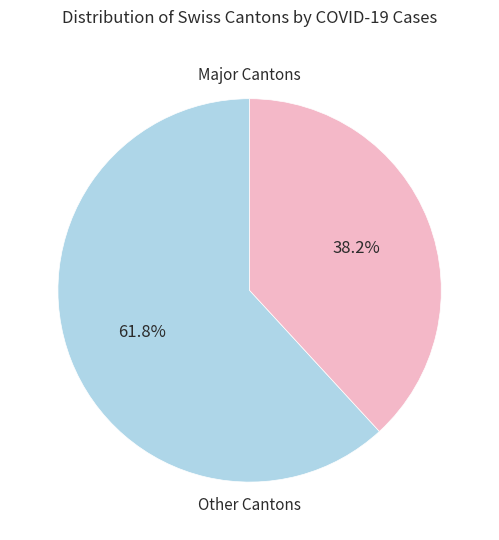

Is there any slice that represents more than half of the pie?

Yes